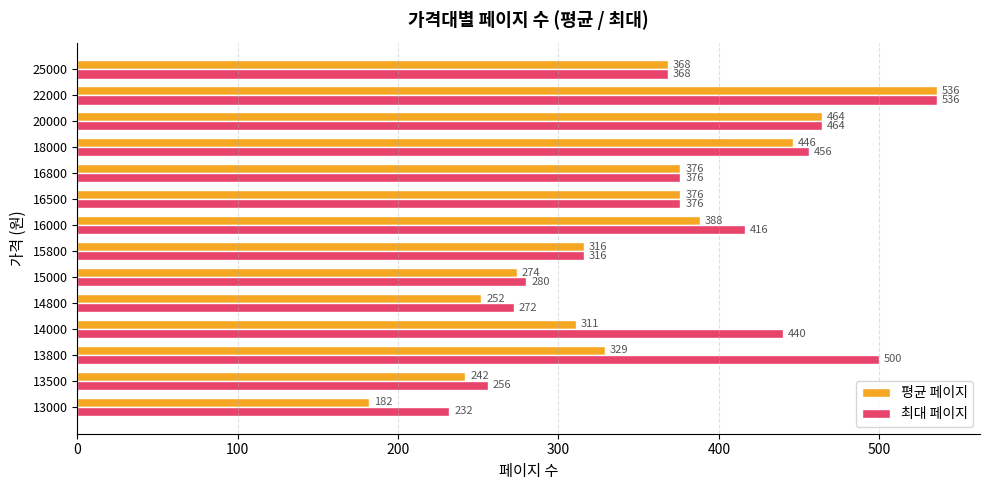

True or false: 최대 페이지 has a value of 376 at 16500.

True